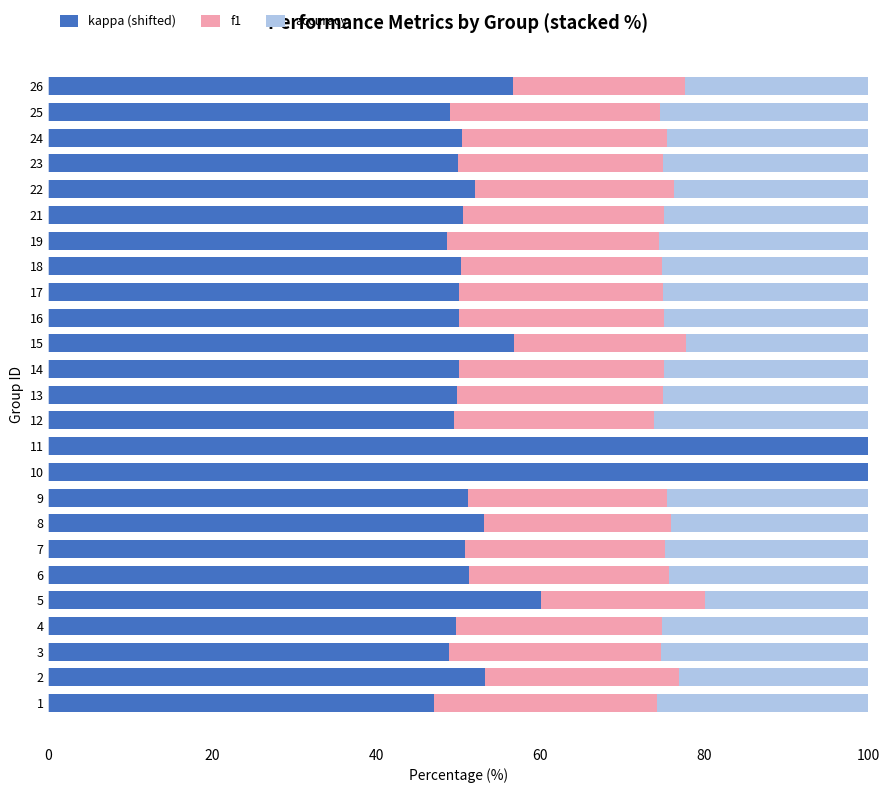

What is the maximum value for kappa (shifted)?

100.0